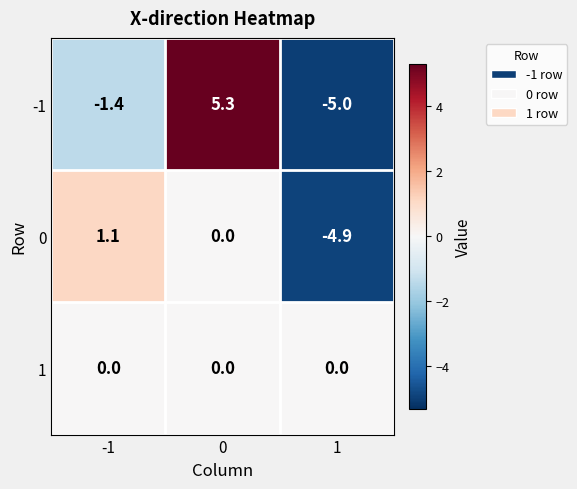

At -1, list the series in order from largest to smallest.

0, 1, -1